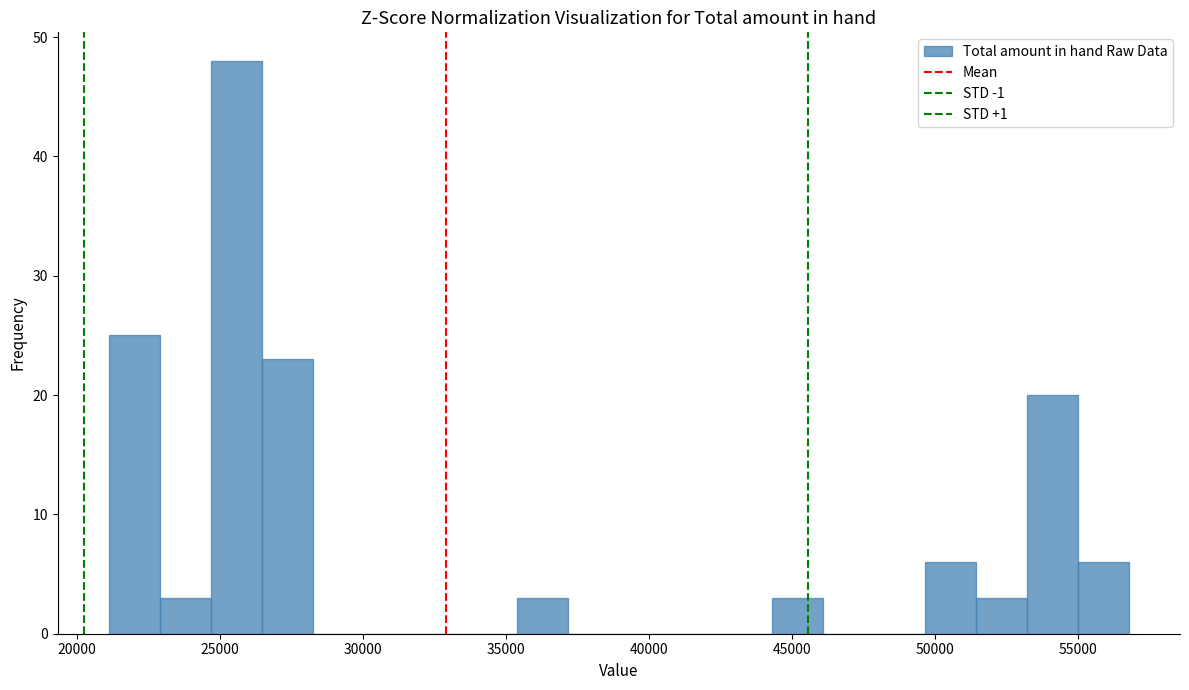

Read against the x-axis, roughly where is the centre of the tallest bar?

25500